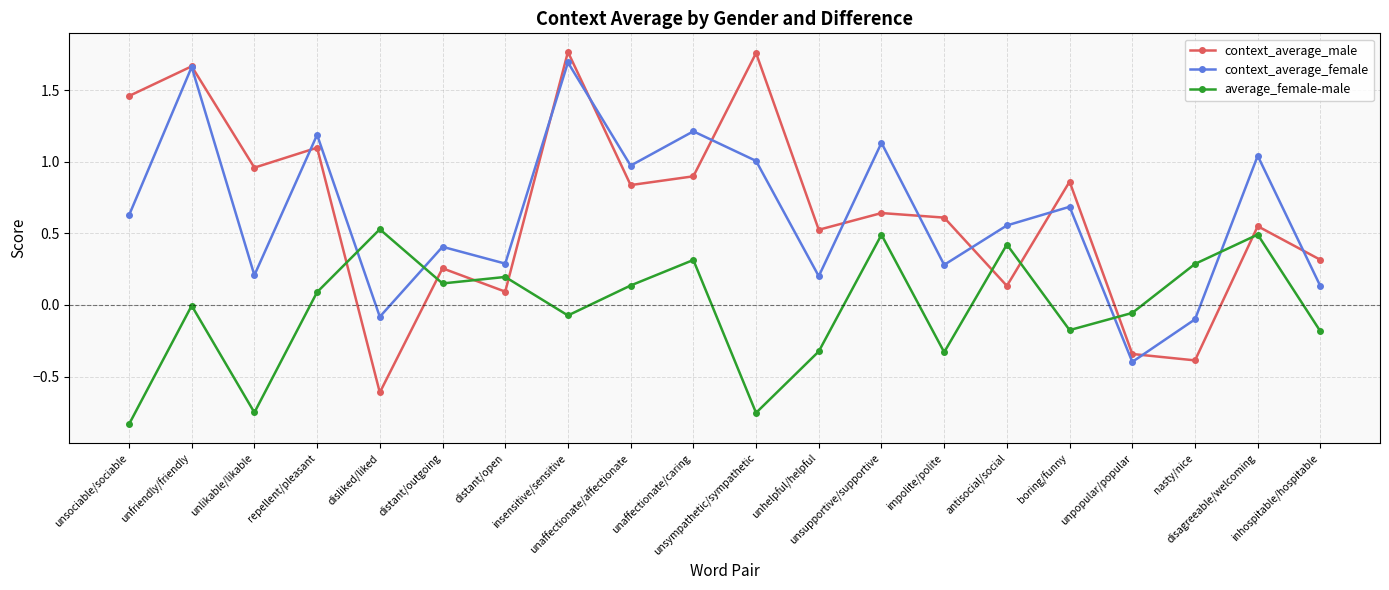

Which series ends up on top after the final intersection of context_average_female and average_female-male?

context_average_female